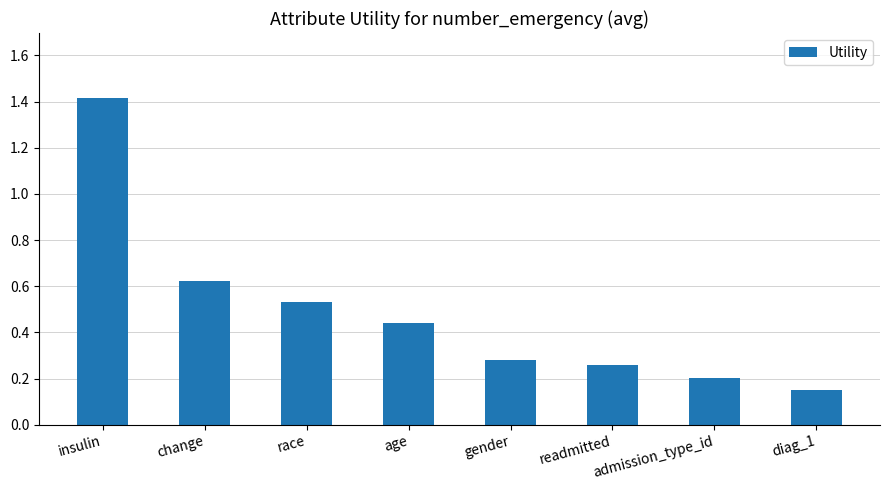

What is the change in value from age to admission_type_id?

-0.2